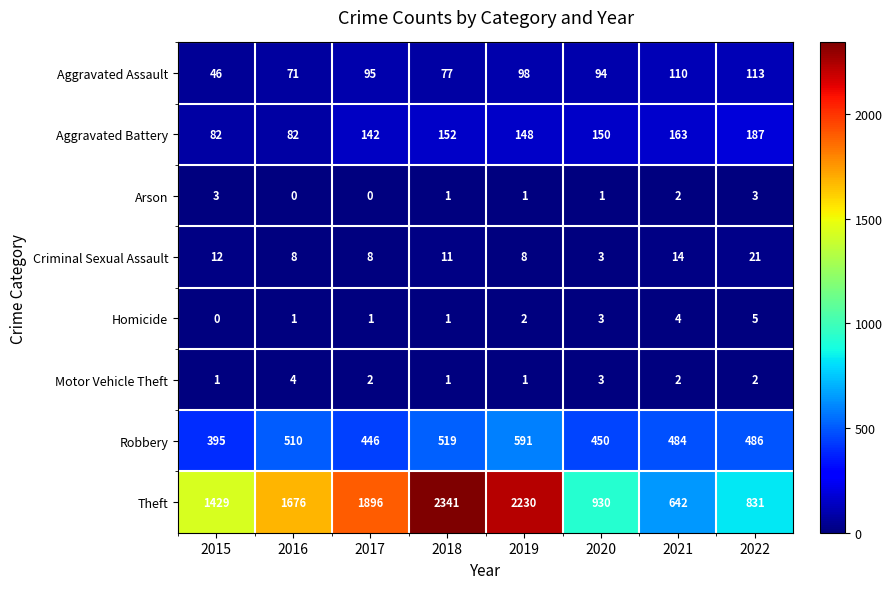

At which label is Theft closest to 1491?

2015